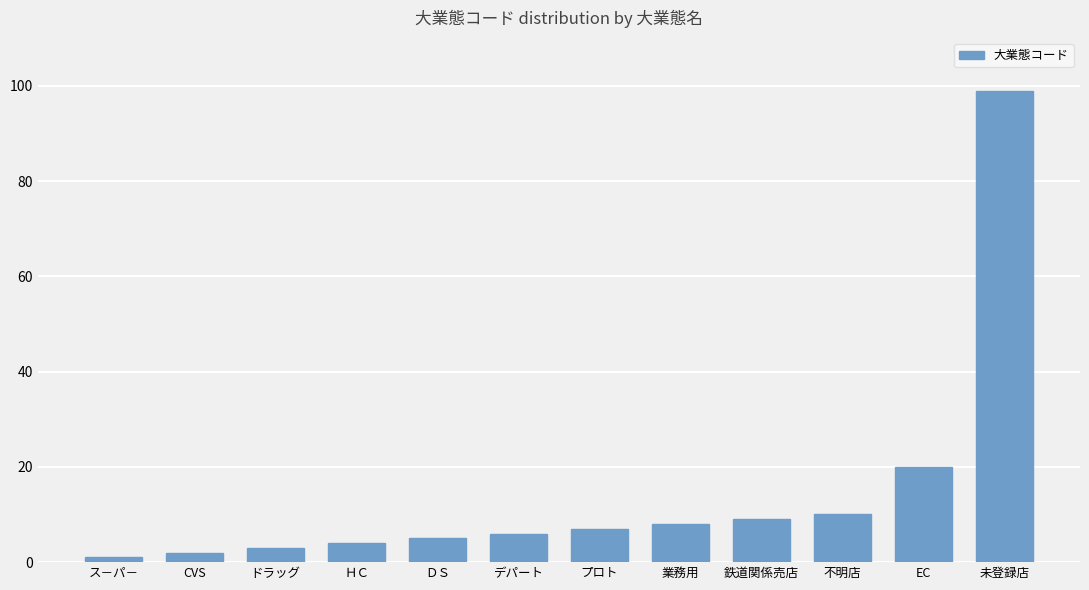

What is the value of the 6th bar from the left?

6